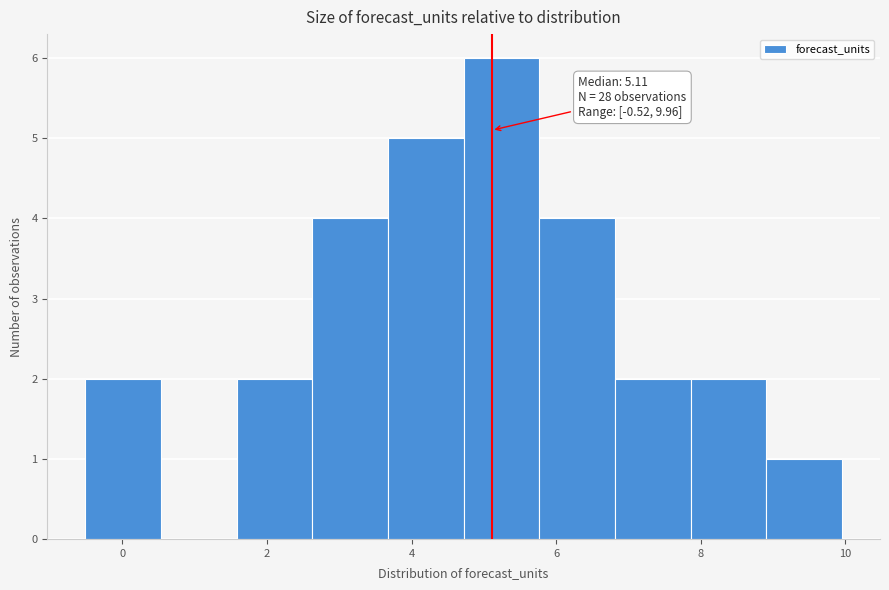

Over which range of the x-axis is the bar tallest?

4.8 to 5.8